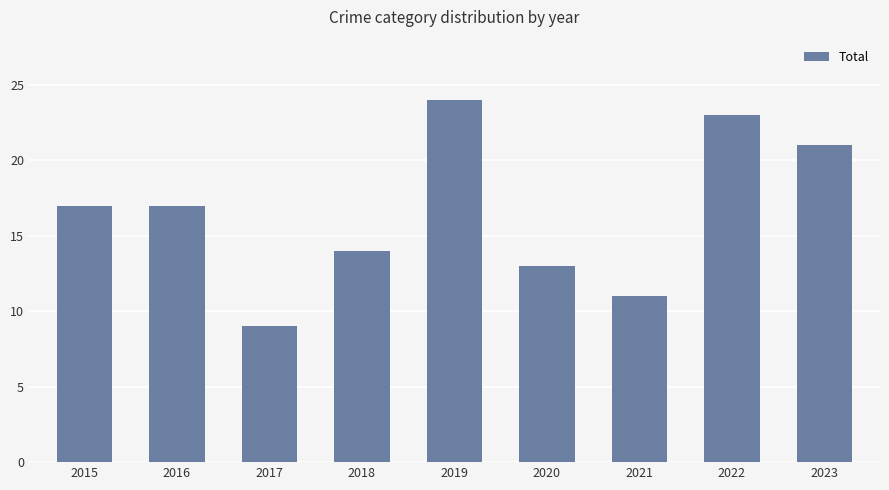

What is the change in value from 2016 to 2022?

+6